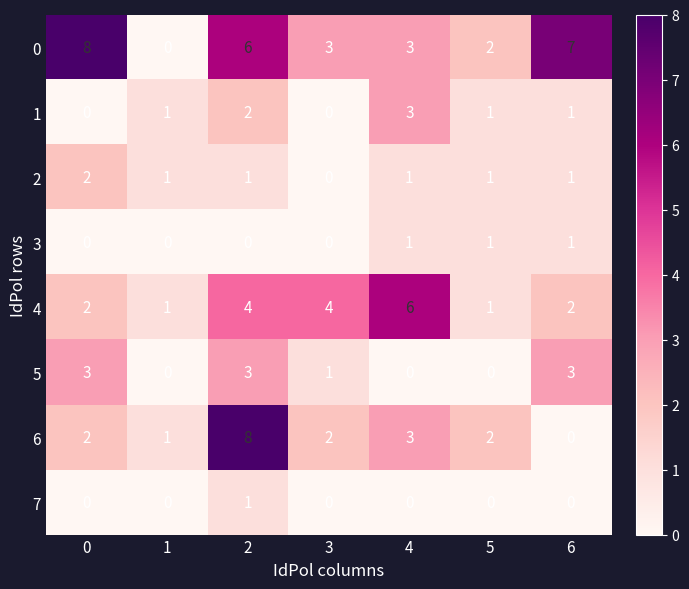

What is the difference between the maximum and second lowest values in the 1 series?

3